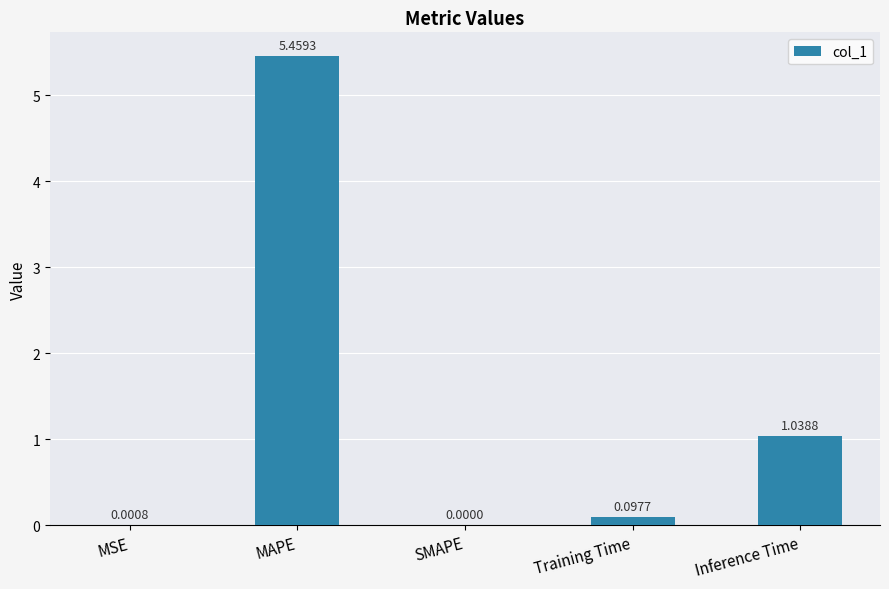

How many series are shown in this chart?

1